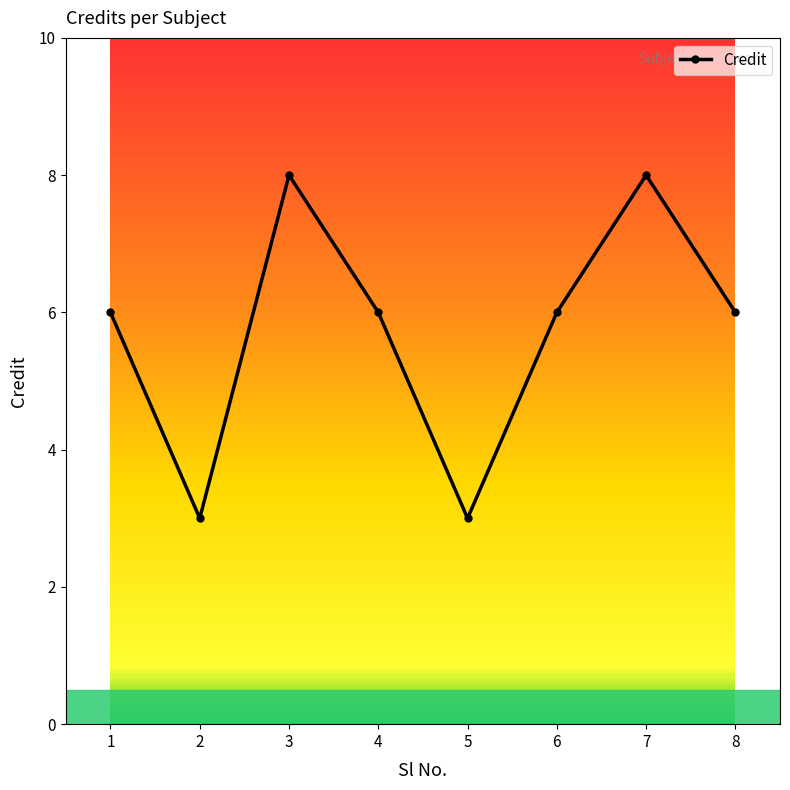

How many interior local valleys (lower than both neighbors) does the data have?

2